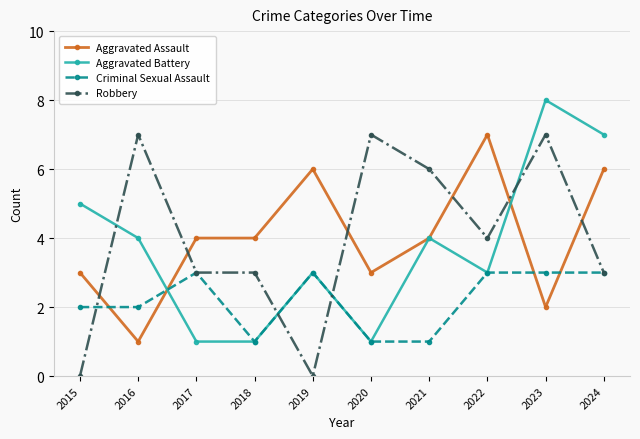

Is it true that Aggravated Assault equals 2 at 2016?

False